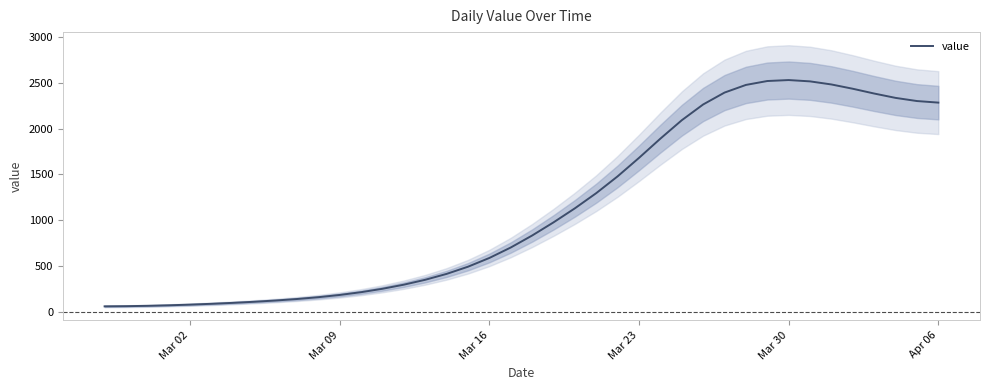

What is the lowest value of the value series?

65.2